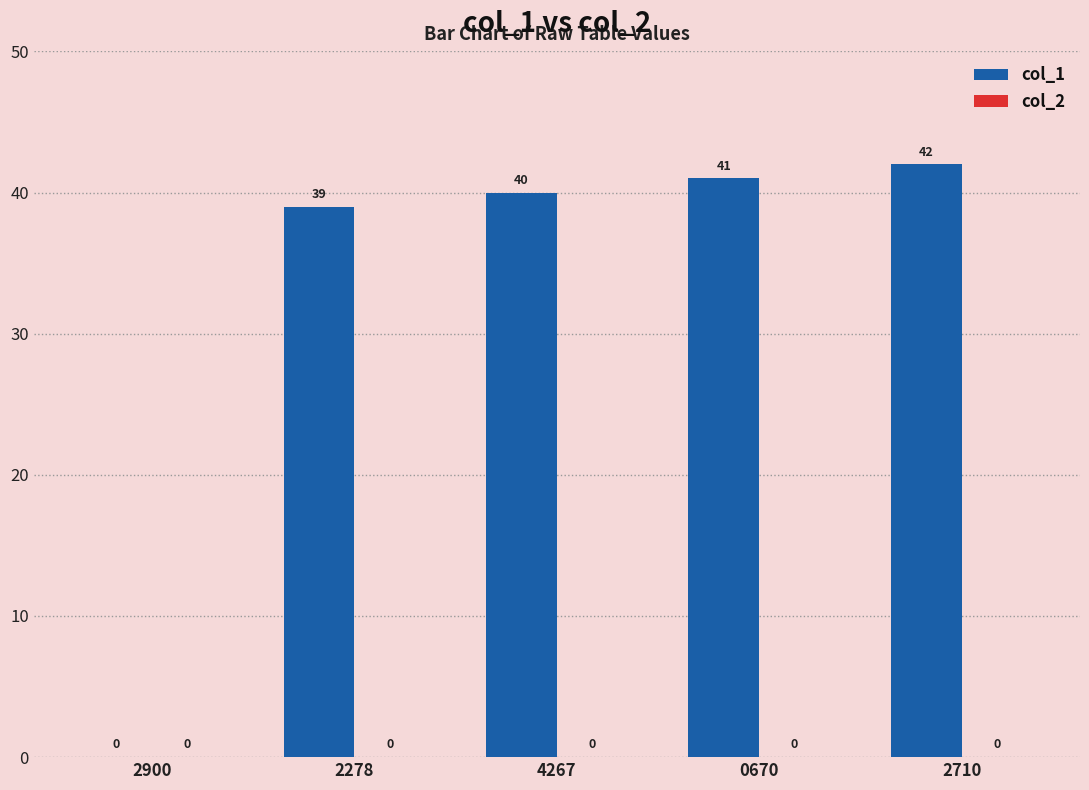

What is the change in value from 2900 to 4267?

+40